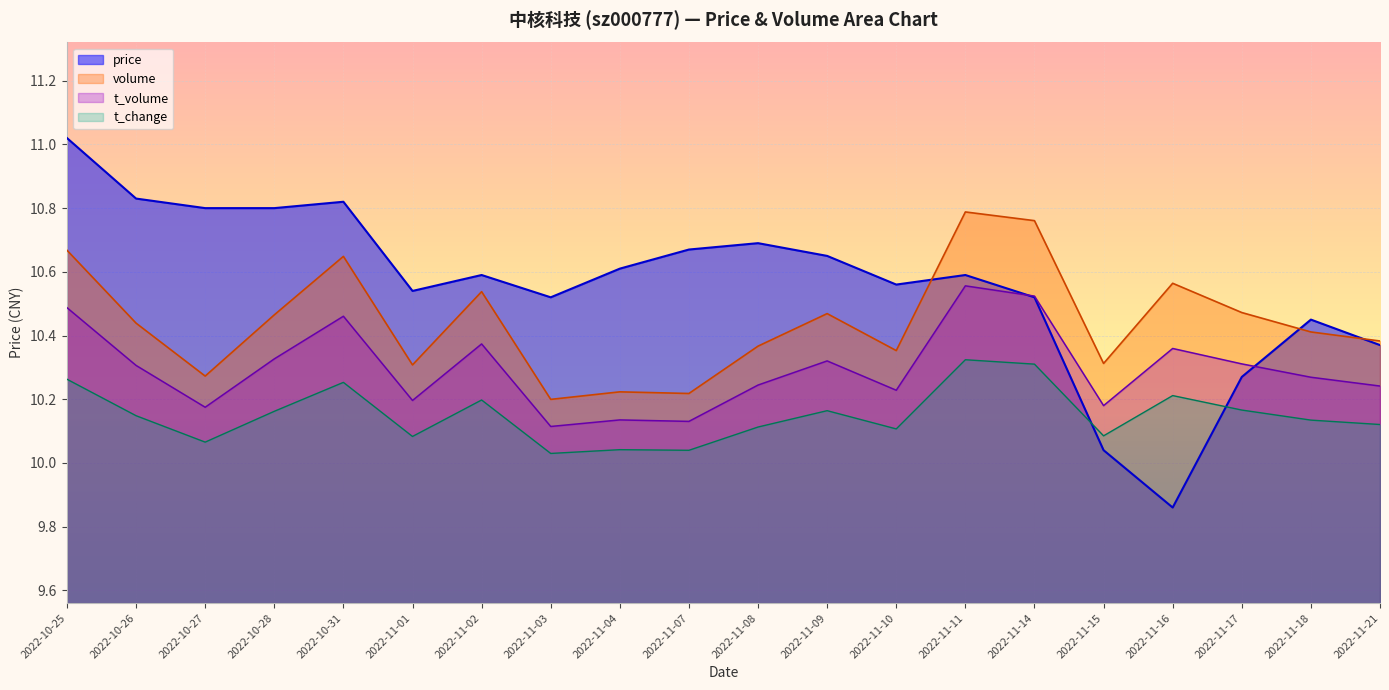

At which category is the sum across all series the highest?

2022-10-25